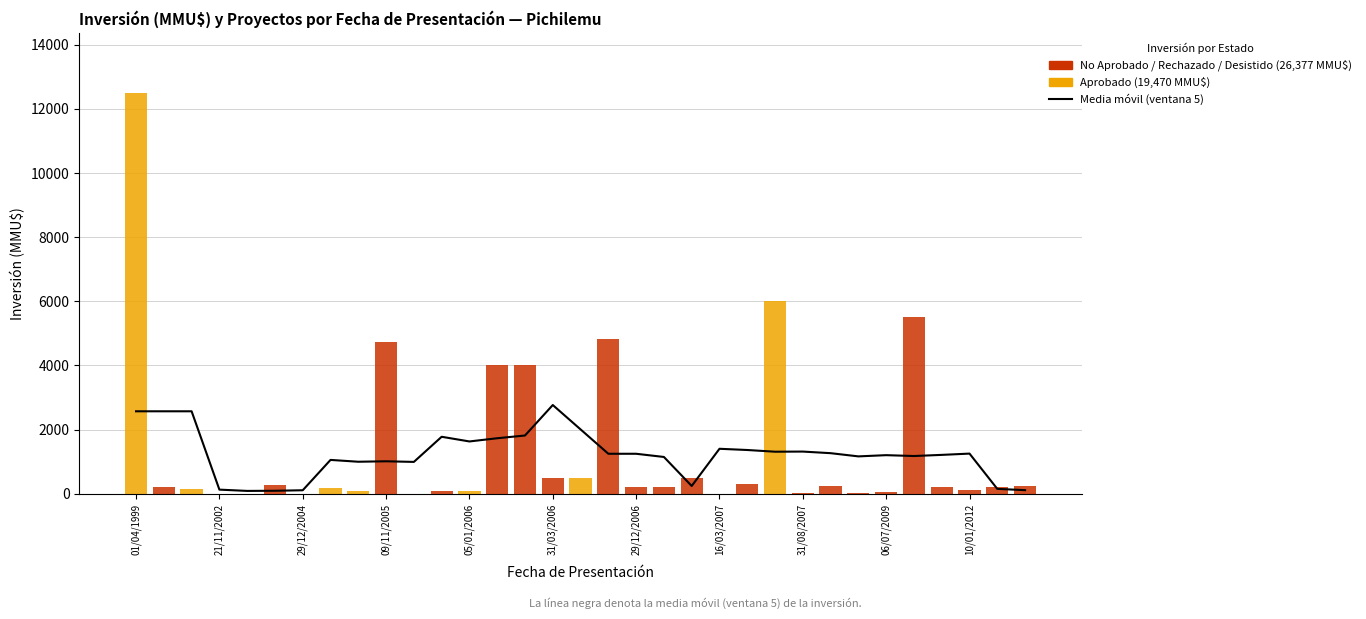

True or false: No Aprobado / Rechazado / Desistido has a value of 36.9 at 11.

False